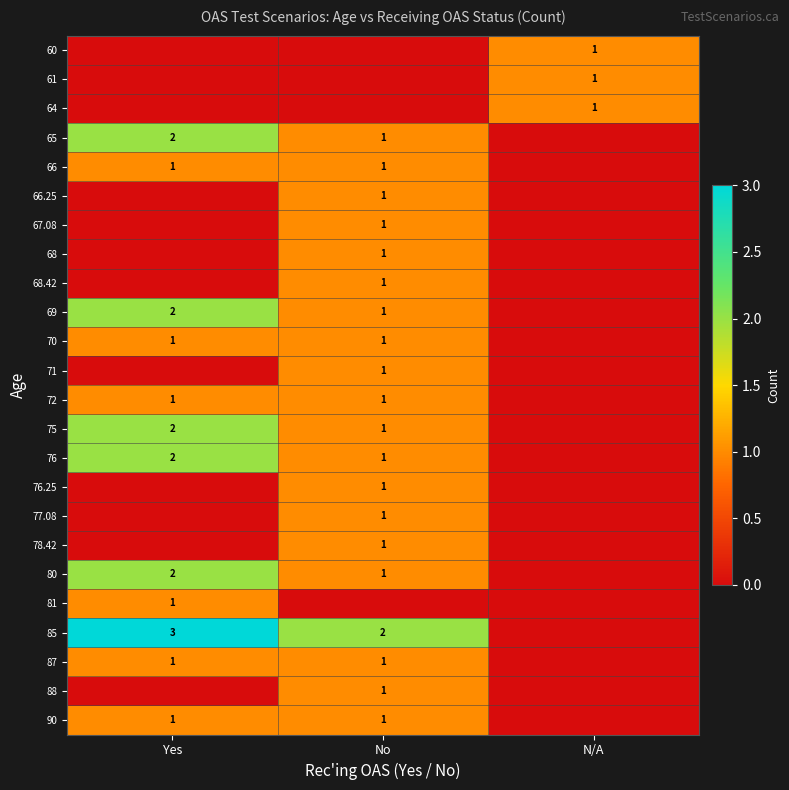

The 80 series shows 0 at Yes. True or false?

False